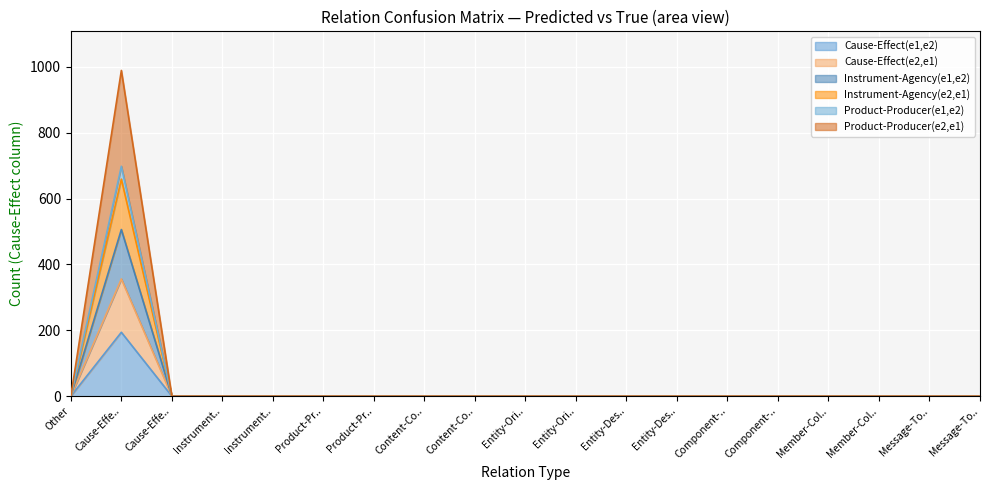

What is the label of the 4th point from the left?

Instrument..